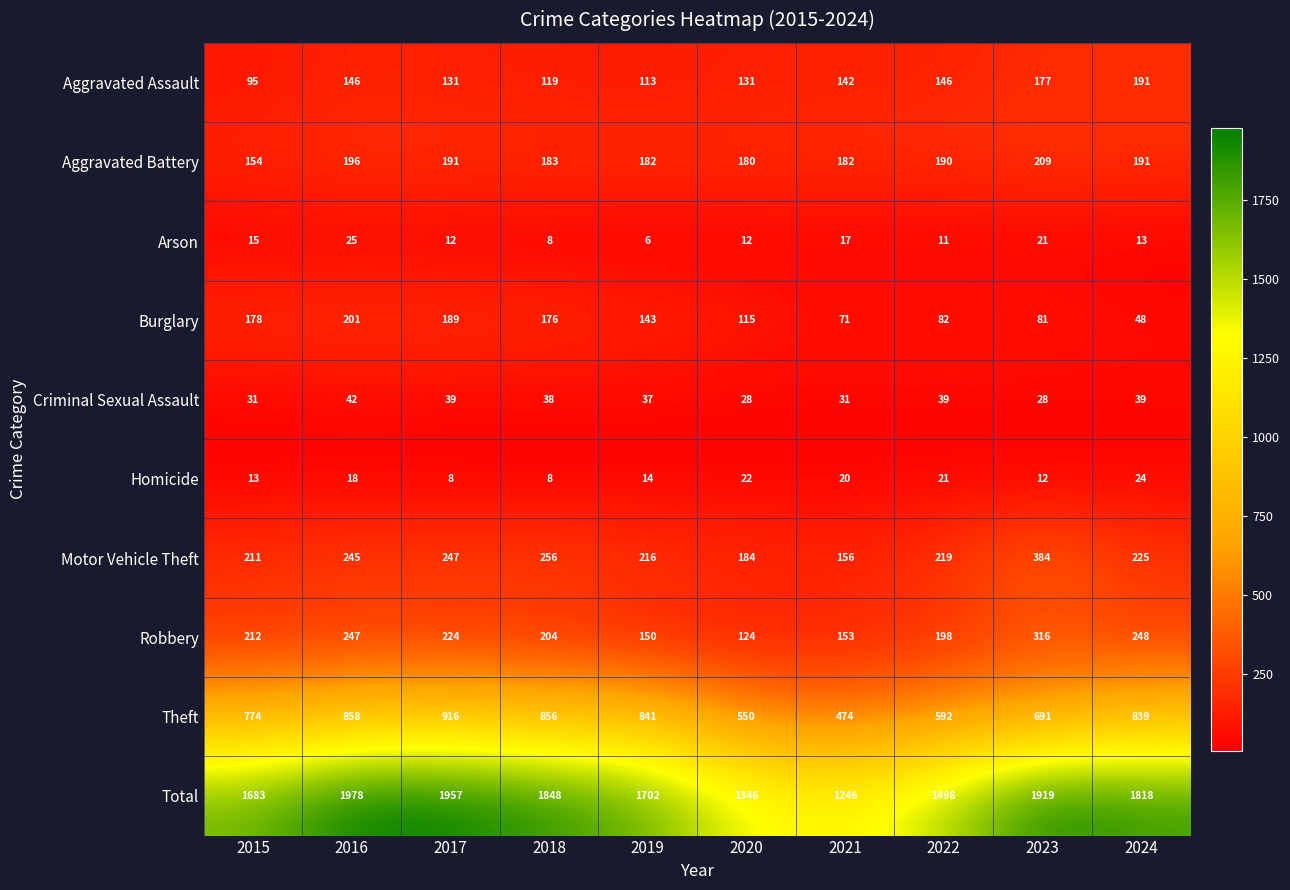

Between 2017 and 2019, which series saw the biggest shift?

Total